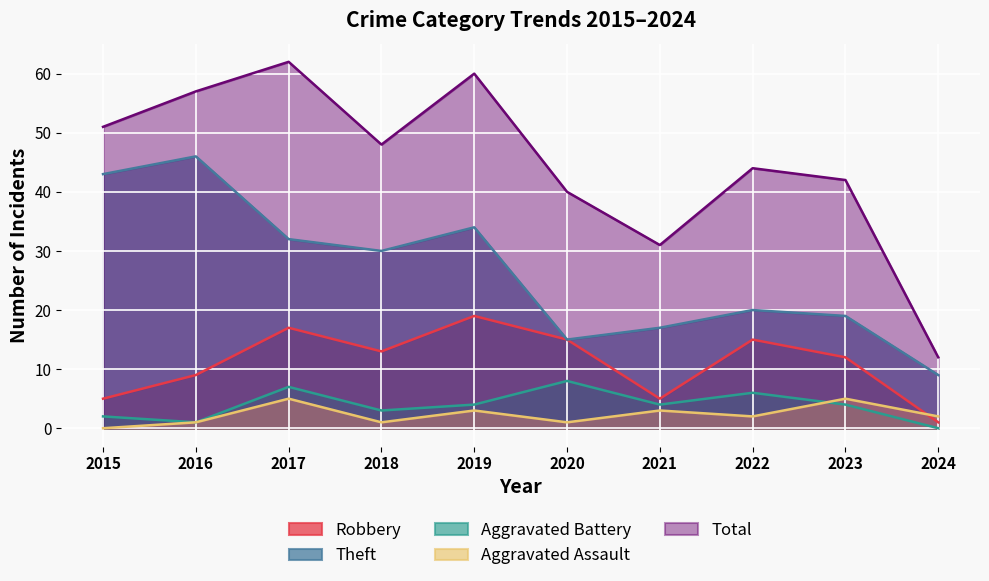

Rank the categories by Aggravated Assault value from lowest to highest.

2015, 2016, 2018, 2020, 2022, 2024, 2019, 2021, 2017, 2023